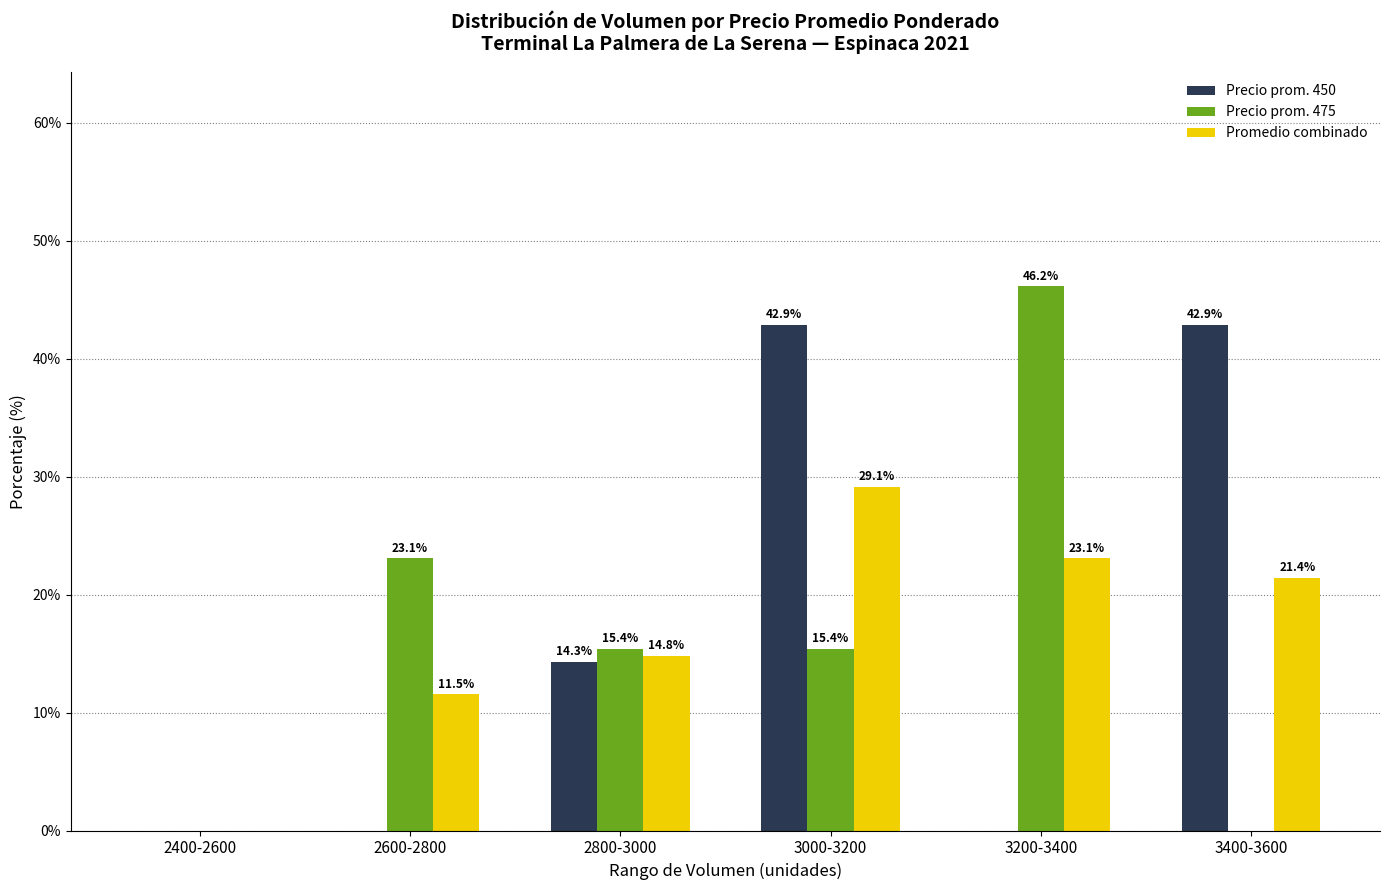

True or false: Precio prom. 450 has a value of 0.0 at 3200-3400.

True